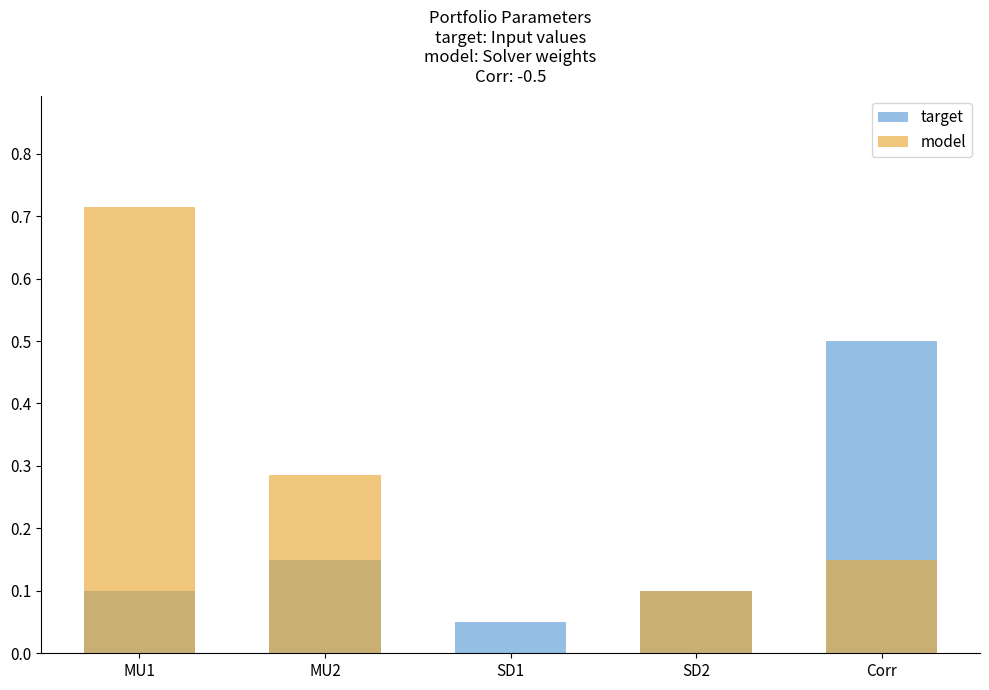

What is the label of the 3rd bar from the left?

SD1